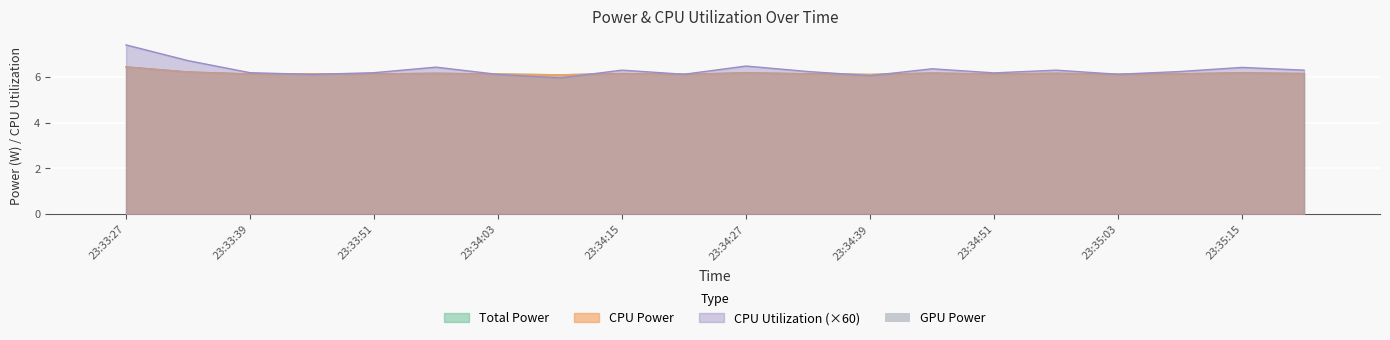

The Total Power series shows 8.6 at 23:34:45. True or false?

False